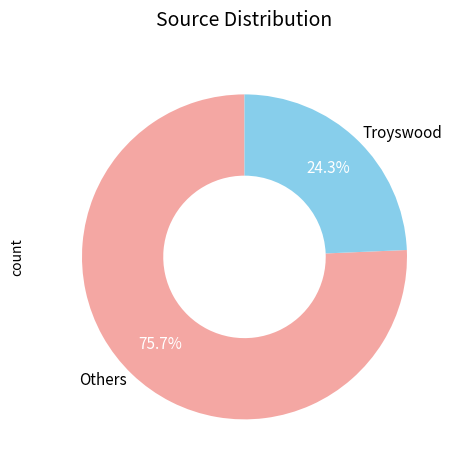

Rank the categories by value from highest to lowest.

Others, Troyswood